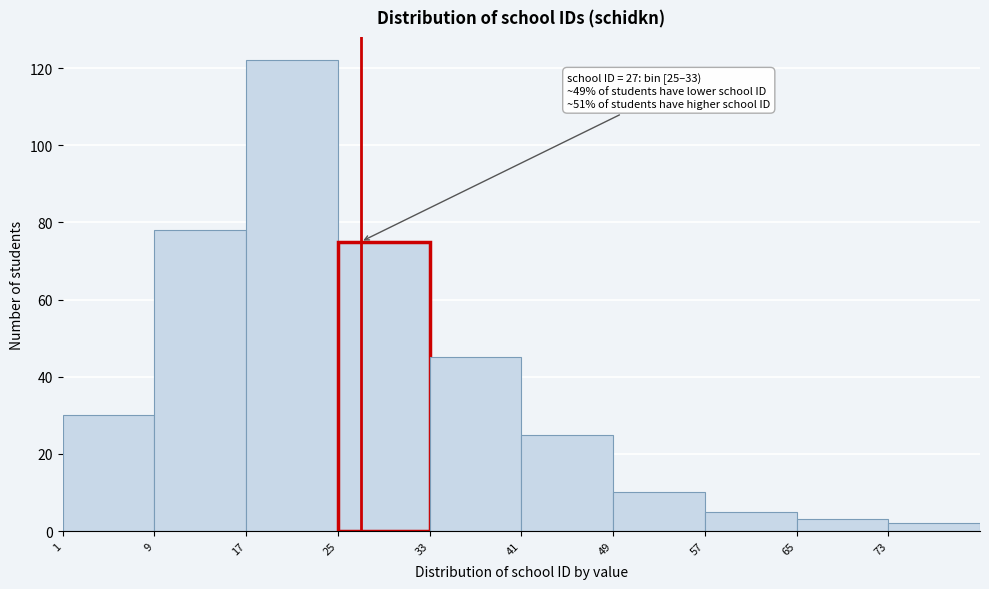

Which range on the x-axis has the tallest bar?

17 to 25